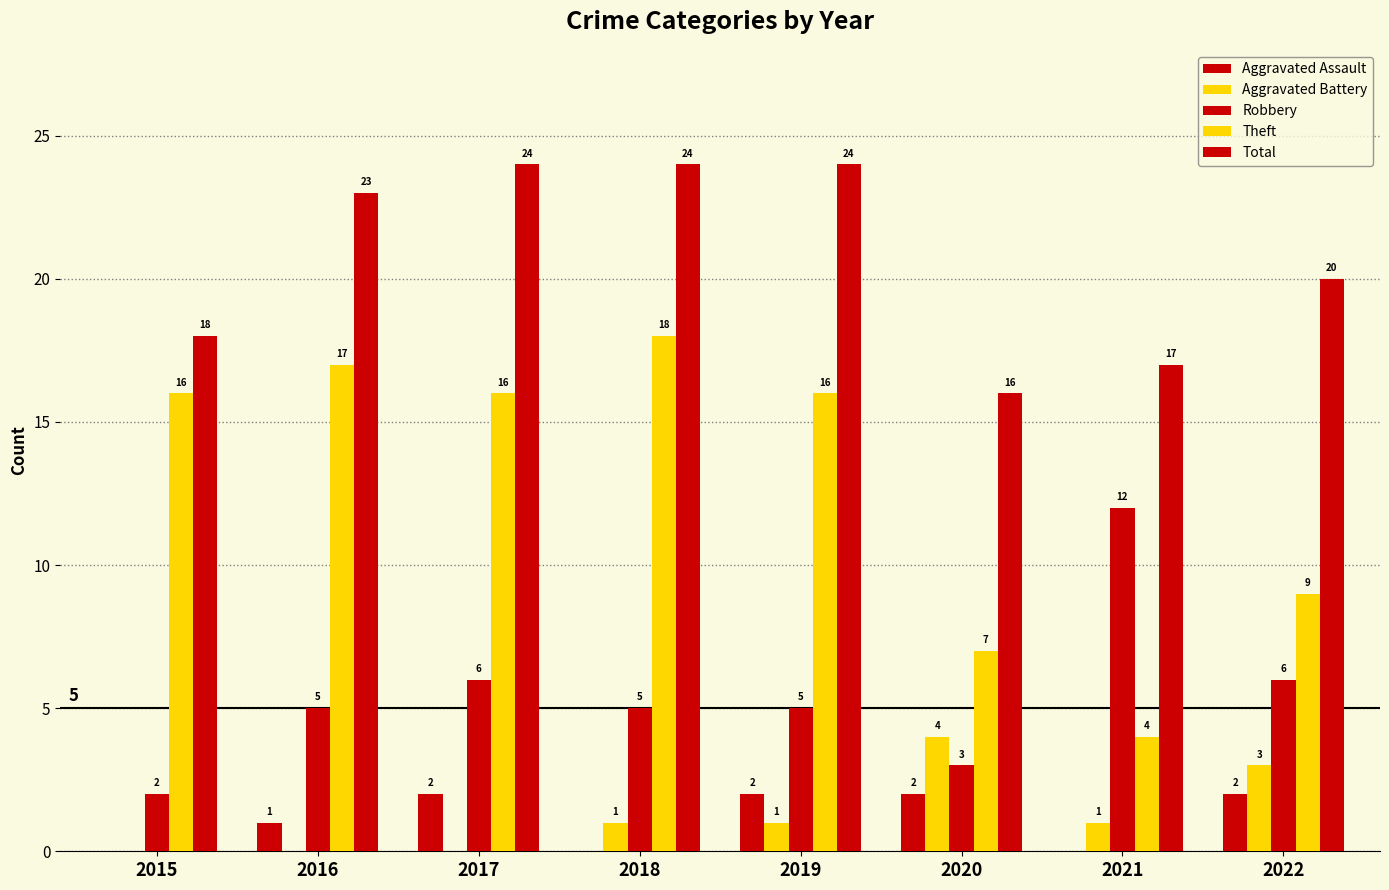

Count the number of categories in the chart.

8